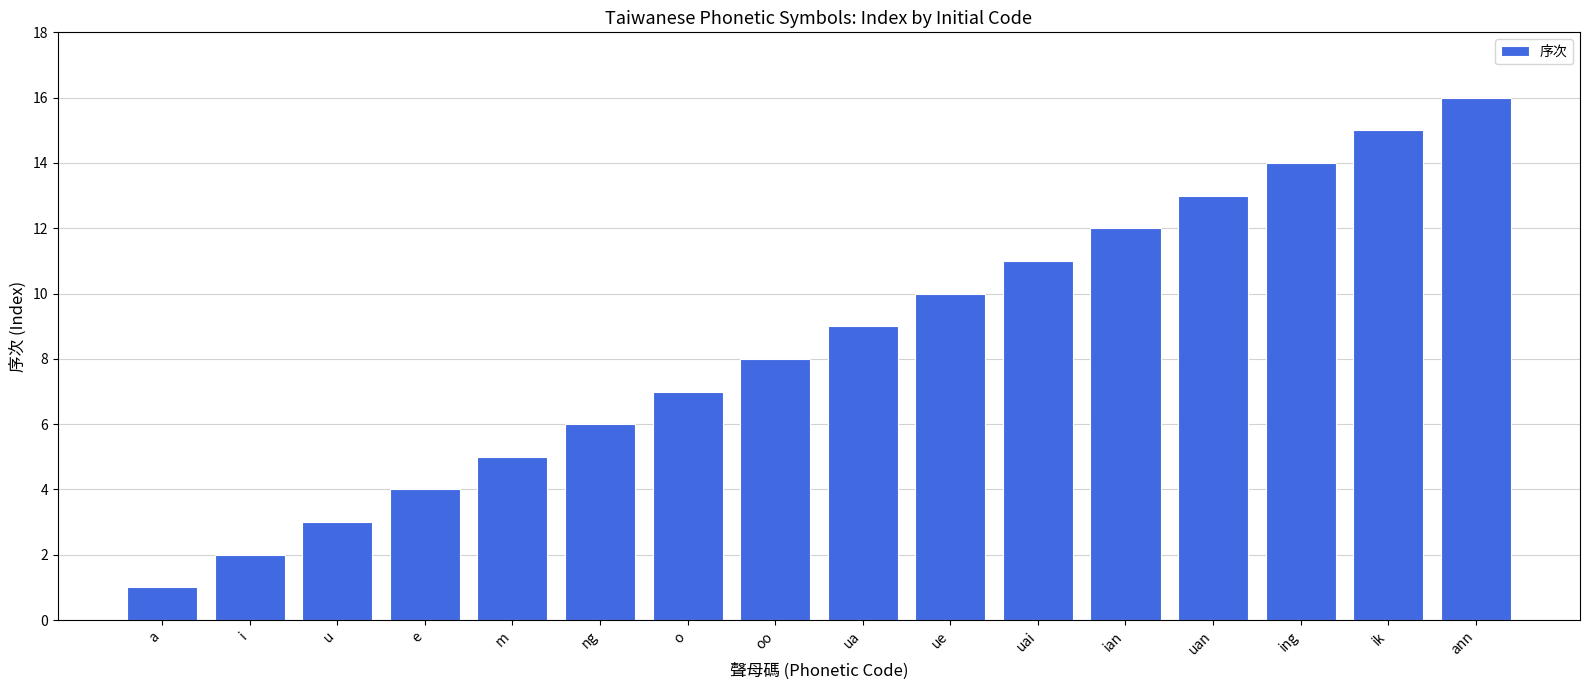

What is the approximate value at ann?

16